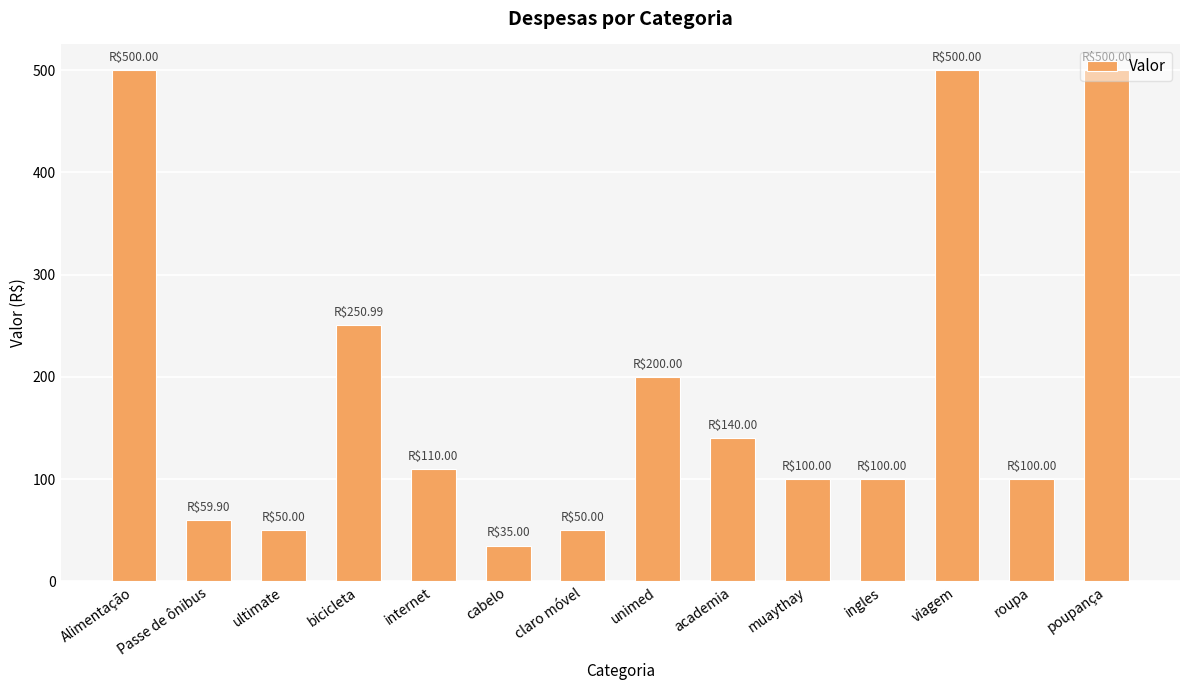

What is the sum of all values?

2695.9